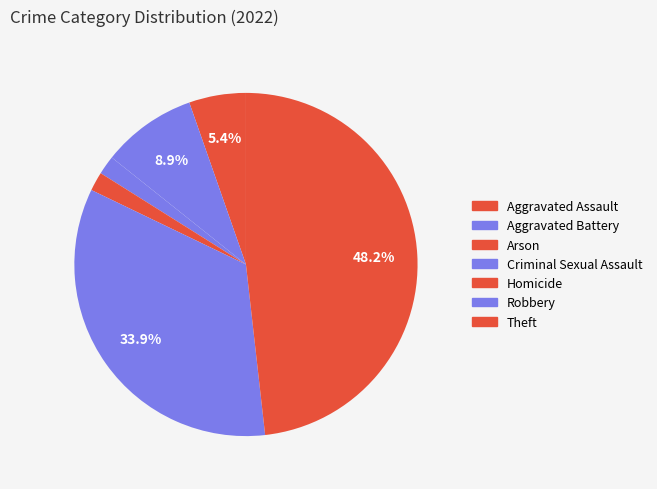

Is Homicide the majority of the pie?

No